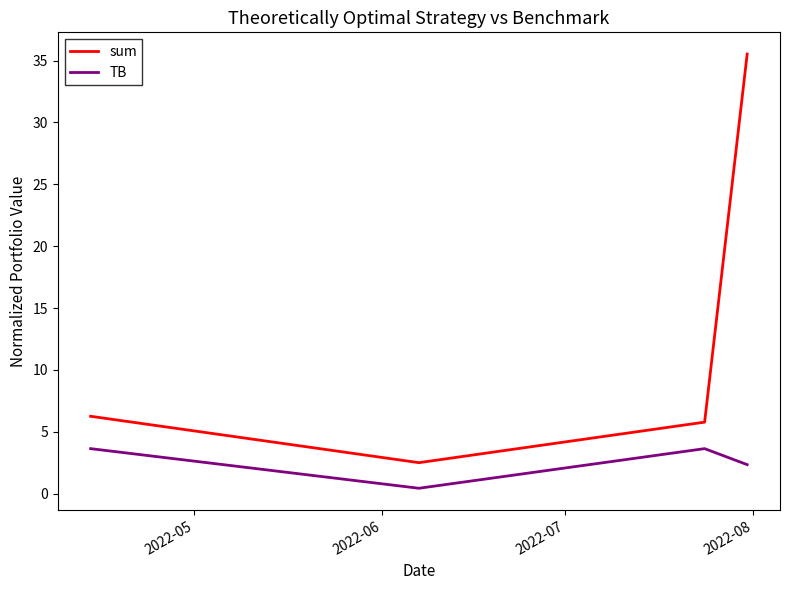

What is the sum of all TB values?

10.1